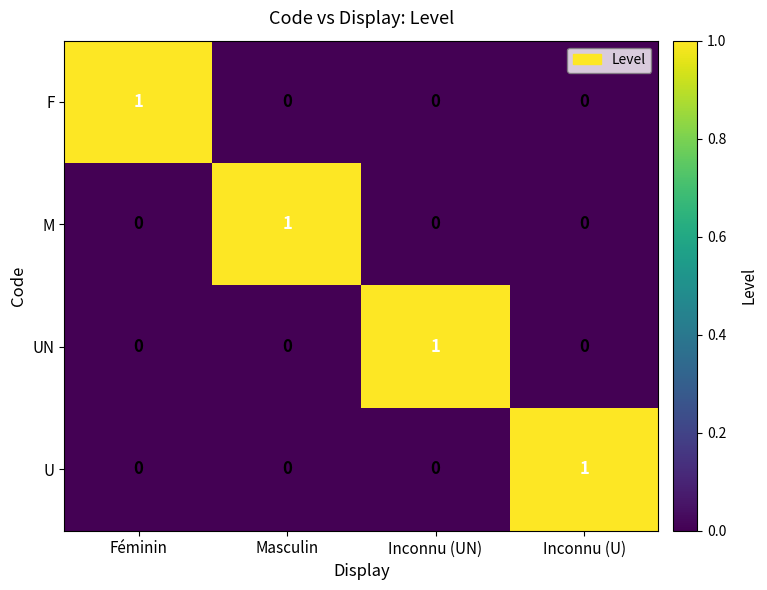

What is the difference between the highest and lowest values at Masculin?

1